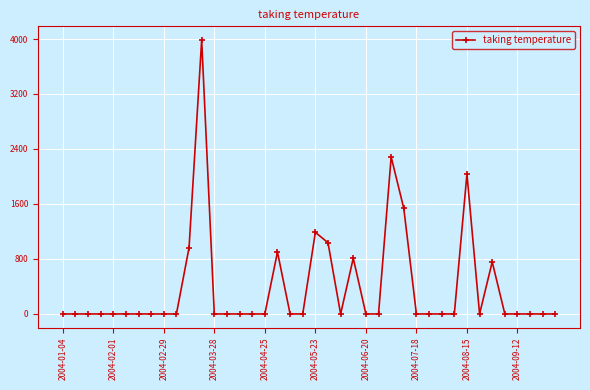

True or false: the data has more than 0 interior local peaks.

True